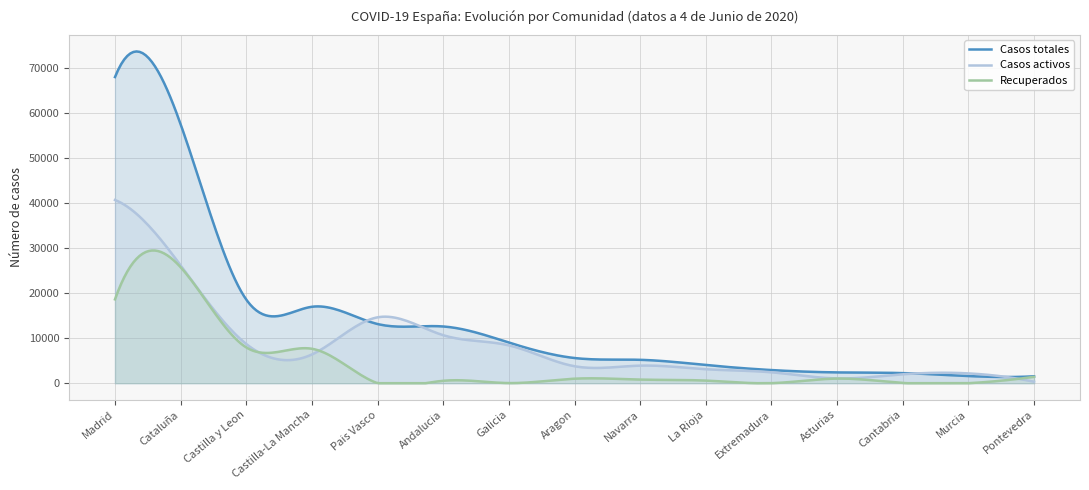

The value of Casos activos at Cataluña is 26203. True or false?

True